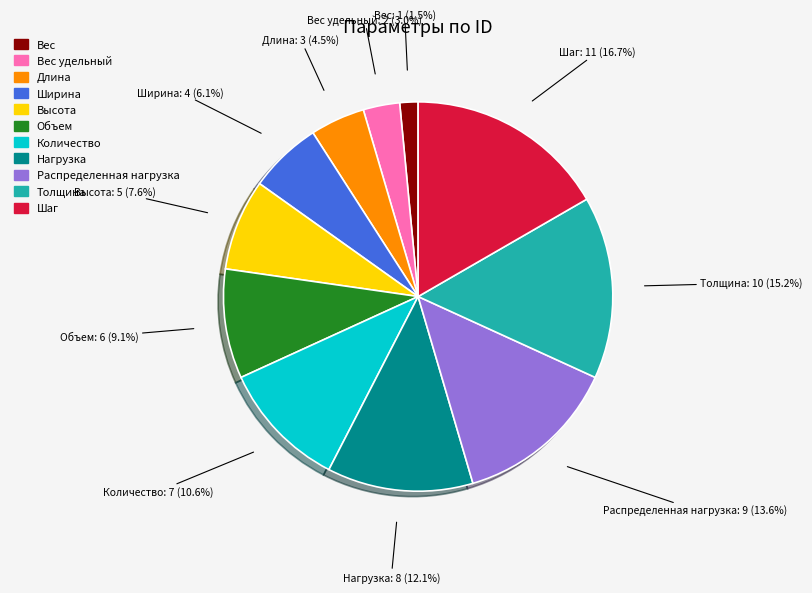

What percentage do Толщина and Вес удельный together represent?

18.2%